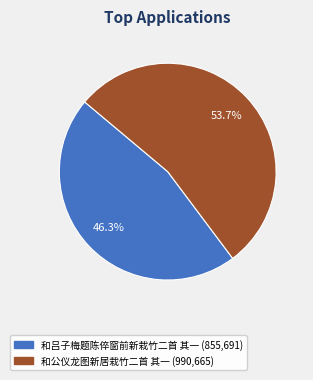

Which slice is the smallest?

和吕子梅题陈倅窗前新栽竹二首 其一